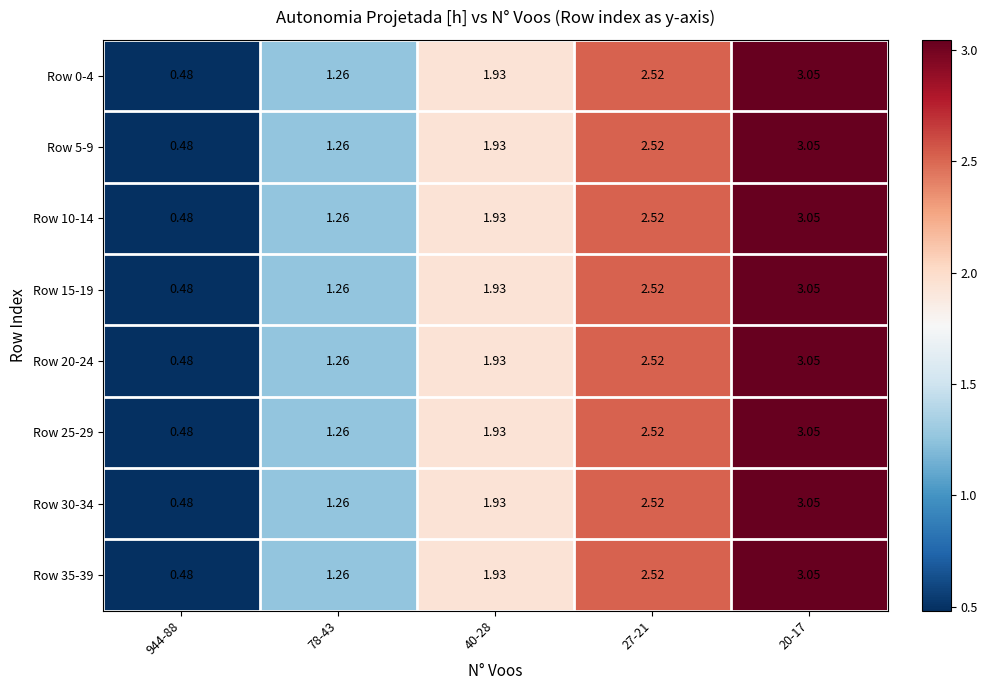

At which category does the chart reach its peak across all series?

20-17